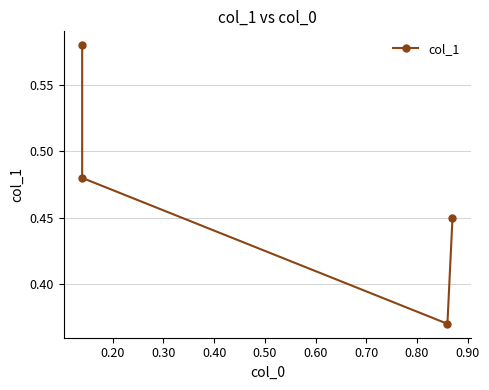

What is the greatest value displayed?

0.6